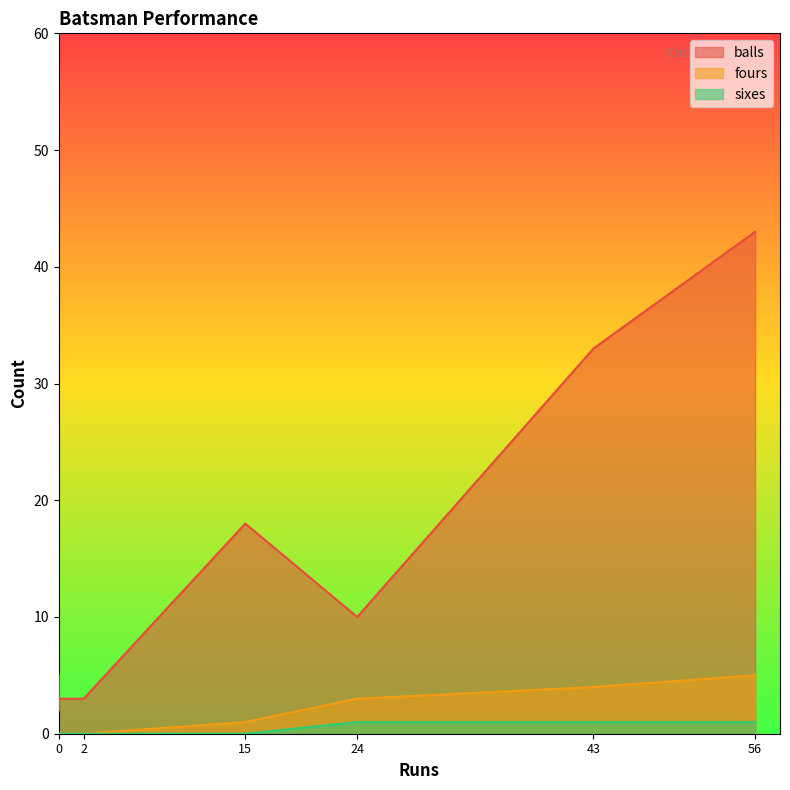

True or false: sixes and fours cross at least once.

False